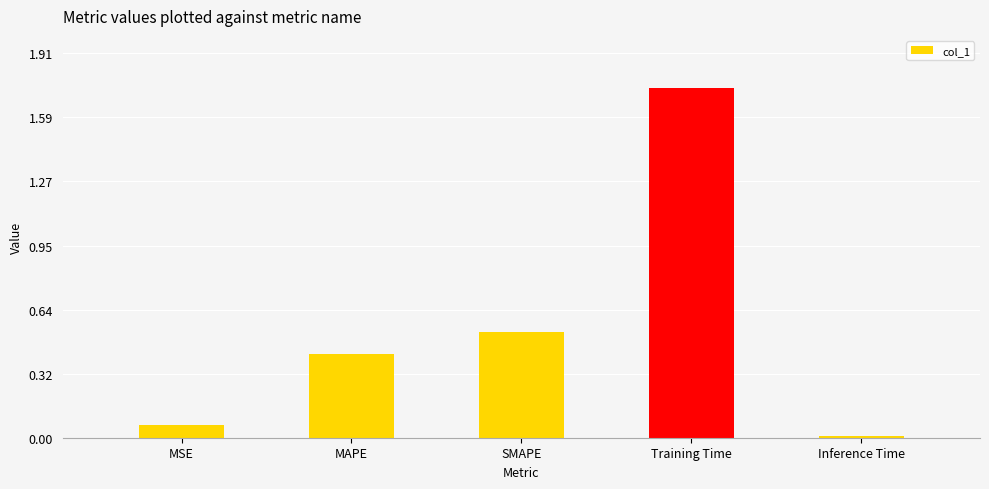

Between MSE and Inference Time, which is larger?

MSE